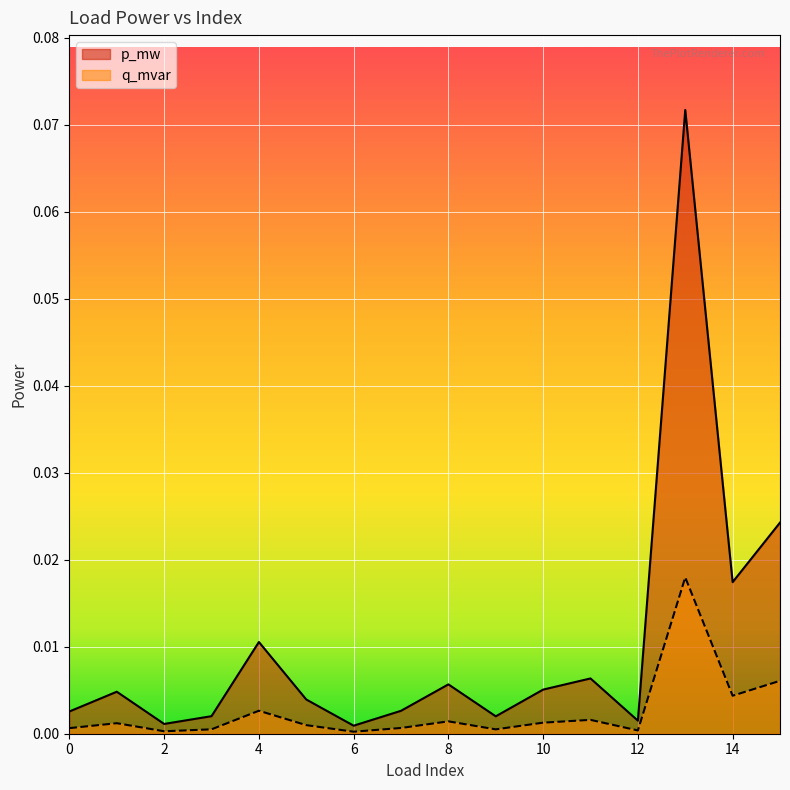

The value of p_mw at 2 is 0.0. True or false?

True